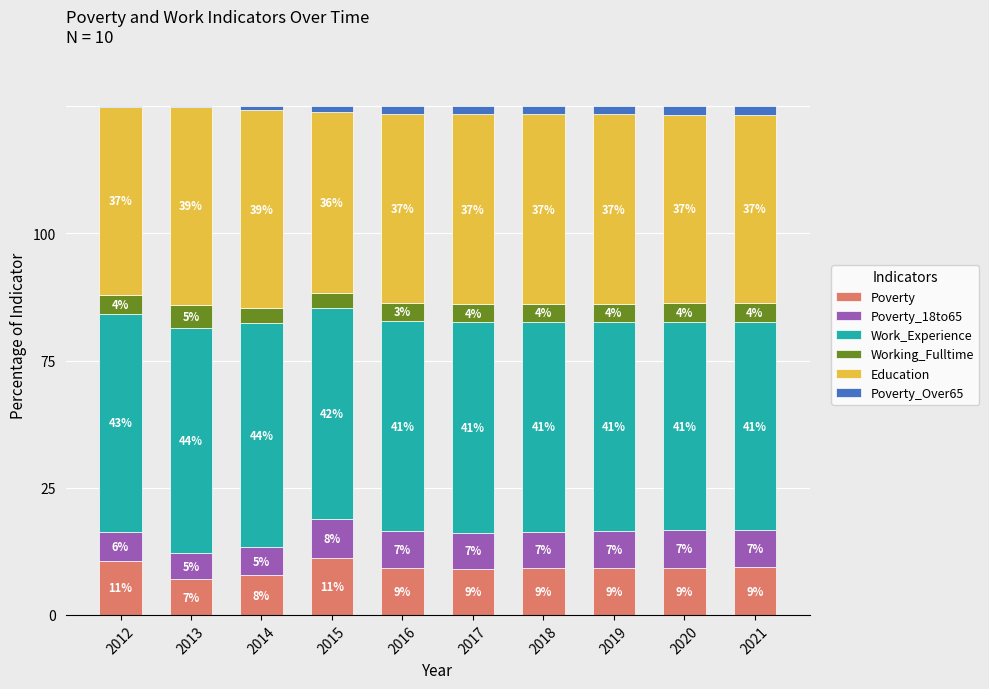

What are all the series names shown in the legend?

Poverty, Poverty_18to65, Work_Experience, Working_Fulltime, Education, Poverty_Over65